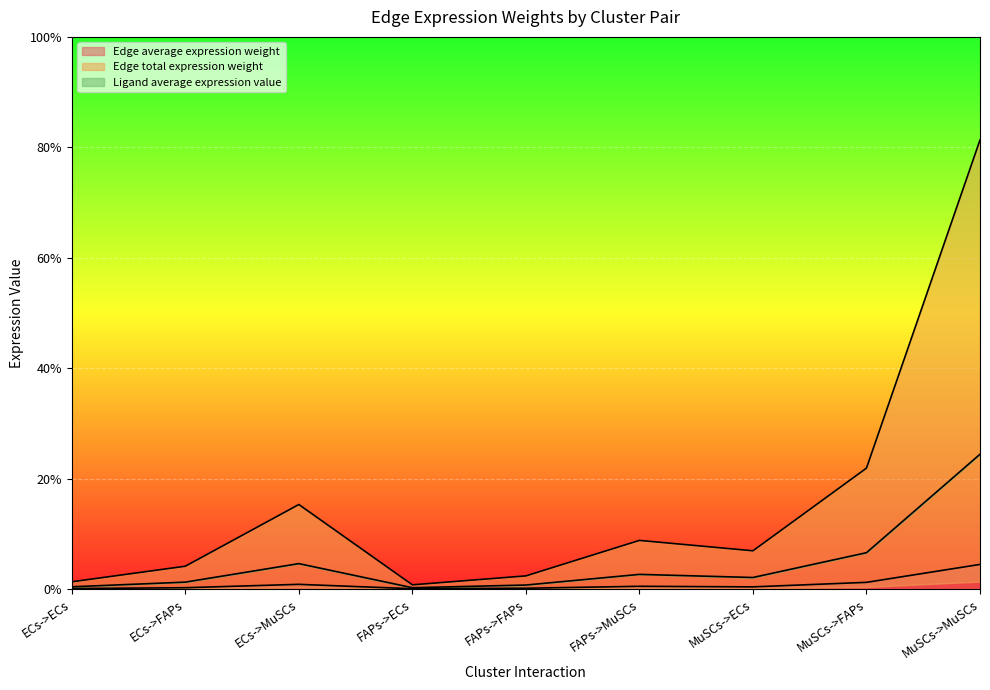

The Edge total expression weight series shows 0.0 at ECs->FAPs. True or false?

True